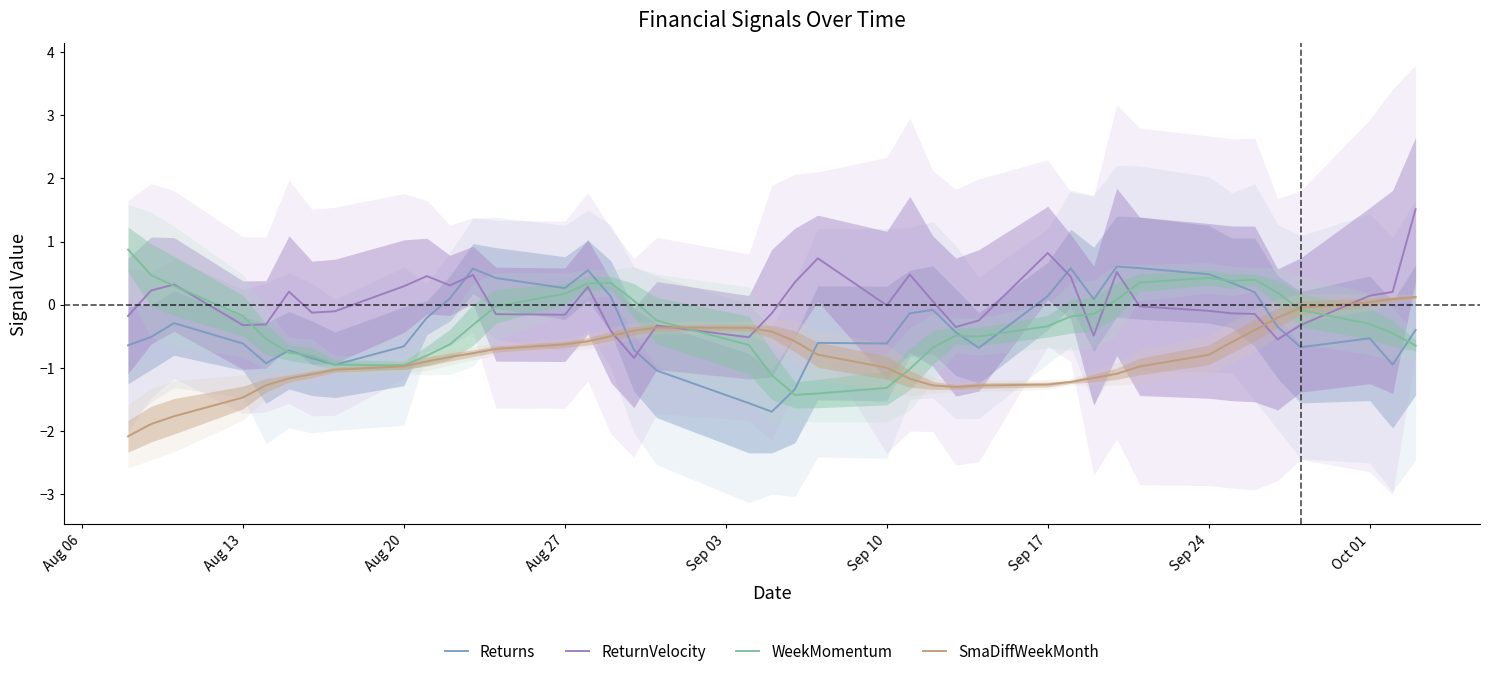

In Returns, how many points are higher than both neighbors (excluding endpoints)?

9